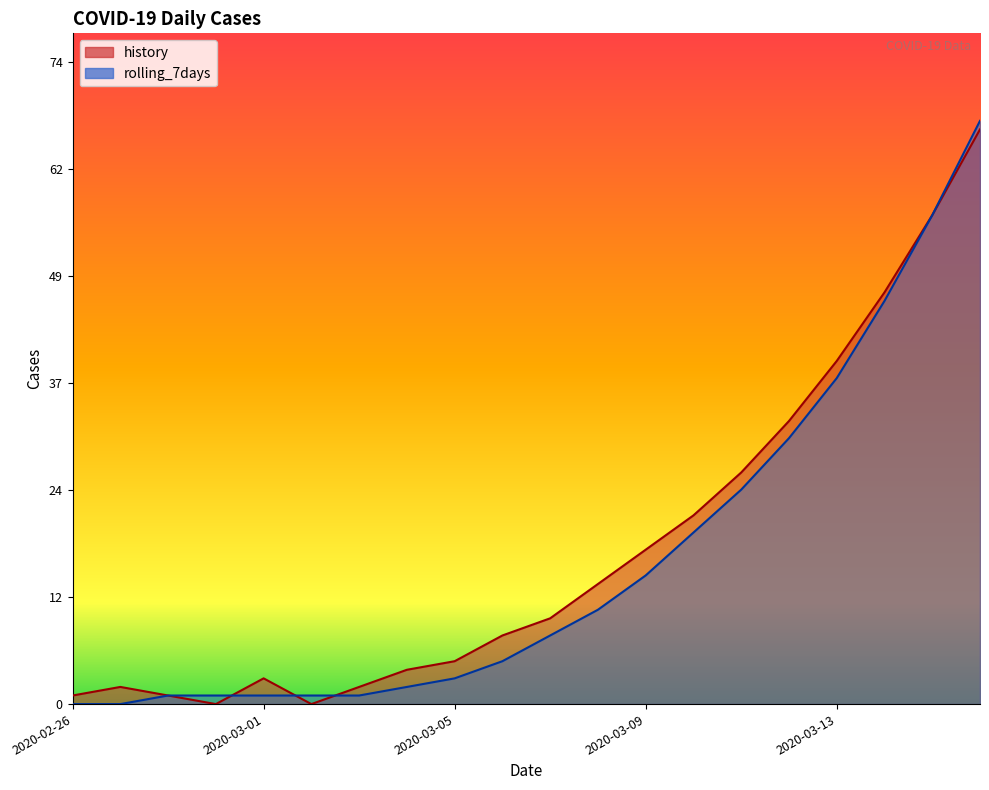

How many lines are shown in the chart?

2